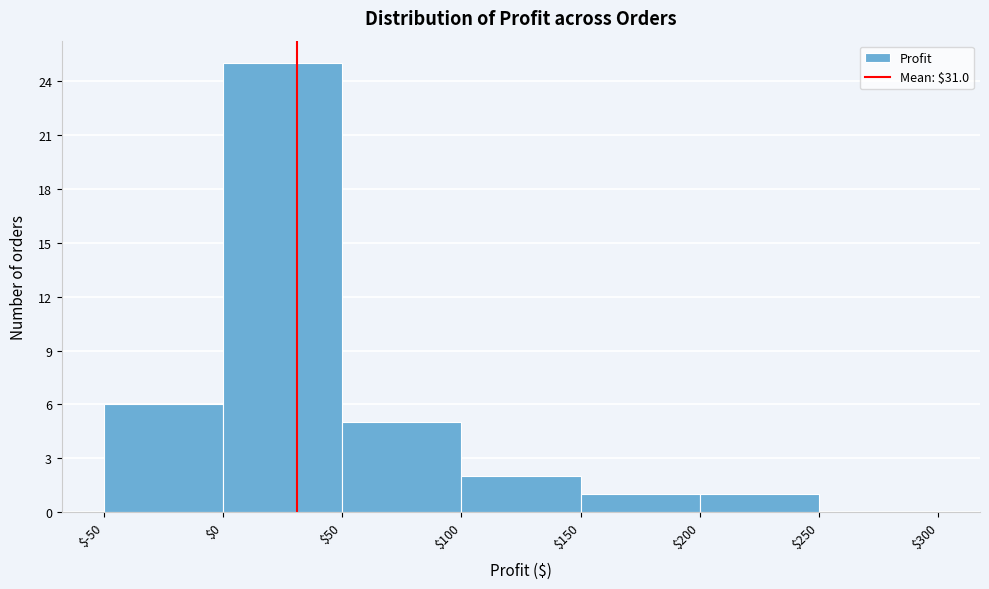

Reading left to right, transcribe this chart: for each bar, give the range it covers on the x-axis and its height. The values are not printed on the chart, so give them approximately, as read against the axis.

$-50 to $0: 6
$0 to $50: 25
$50 to $100: 5
$100 to $150: 2
$150 to $200: 1
$200 to $250: 1
$250 to $300: 0